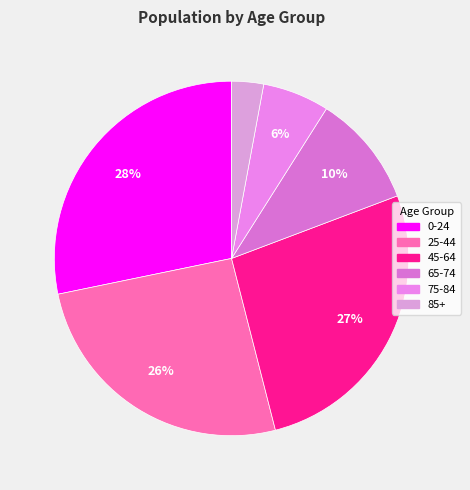

The 75-84 slice represents 6% of the pie. True or false?

True